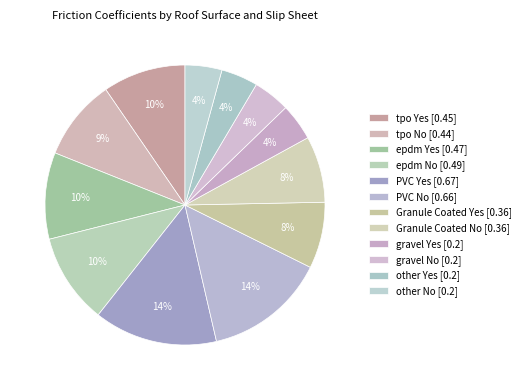

Which slice is the largest?

PVC Yes